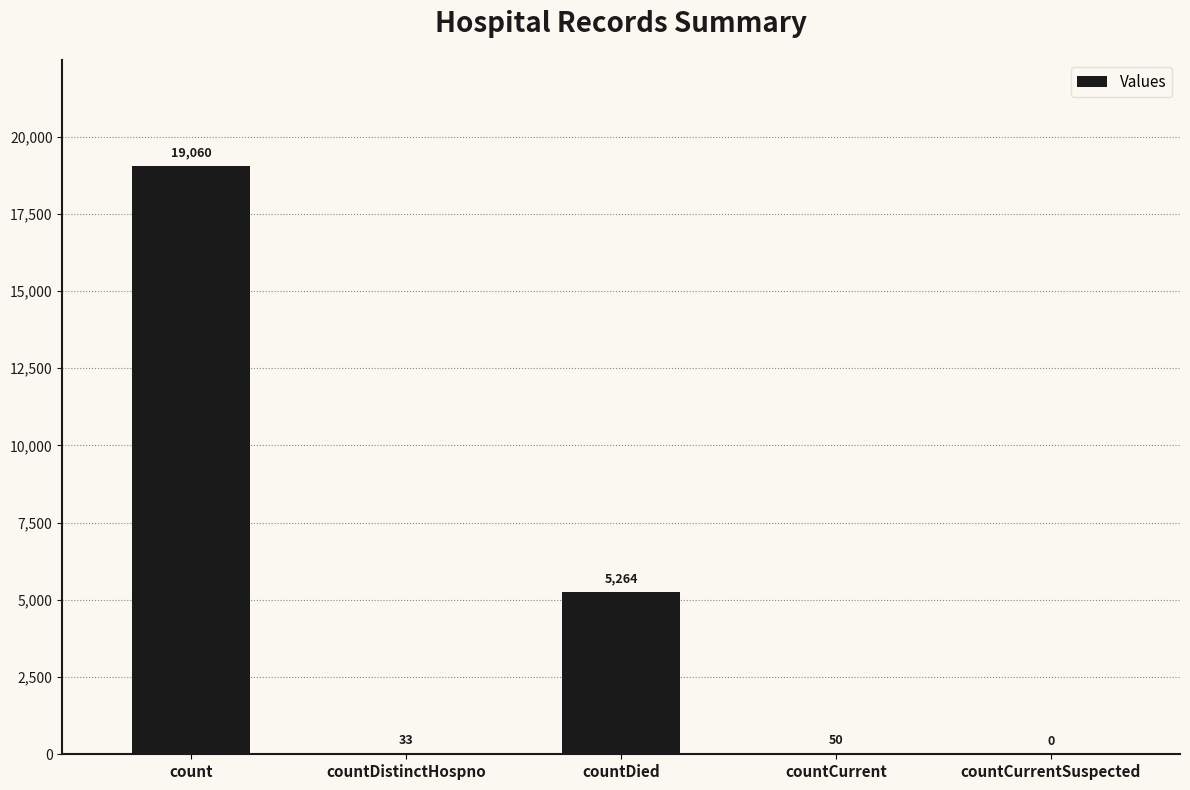

How many values are above zero?

4